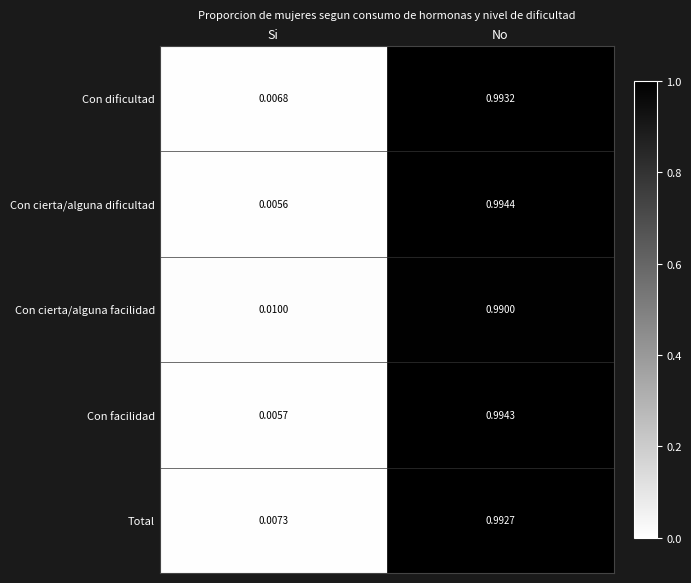

List the series in order of their peak value, highest first.

Con cierta/alguna dificultad, Con facilidad, Con dificultad, Total, Con cierta/alguna facilidad